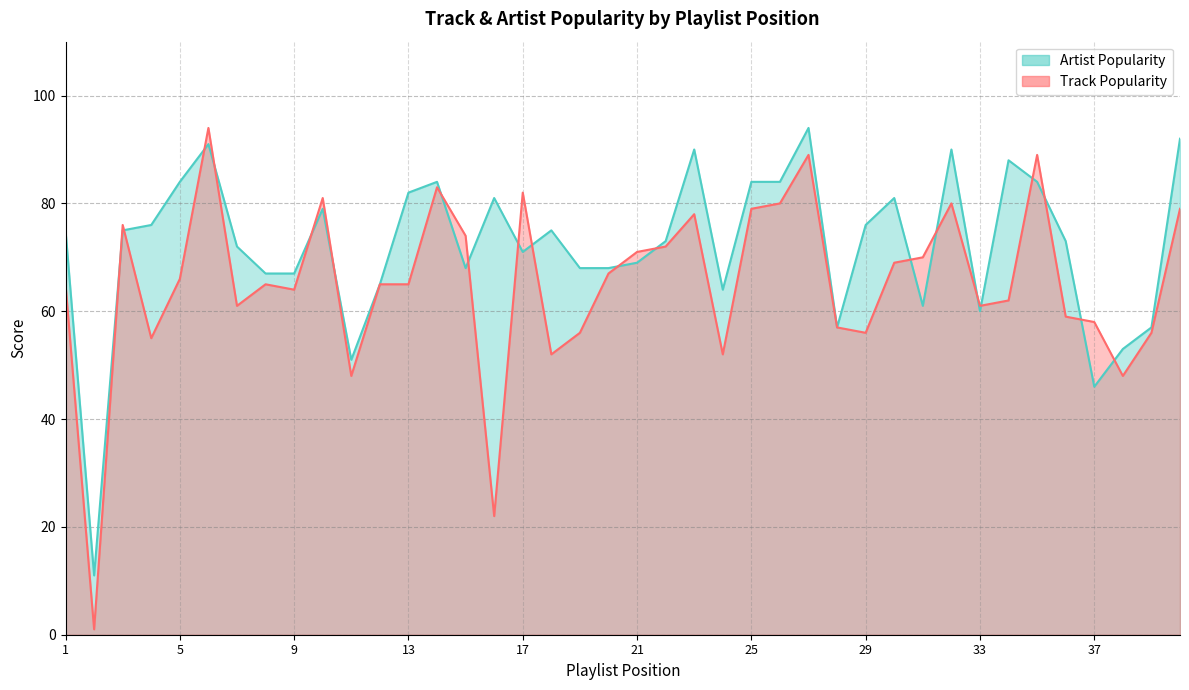

What is the maximum value shown in the chart?

94